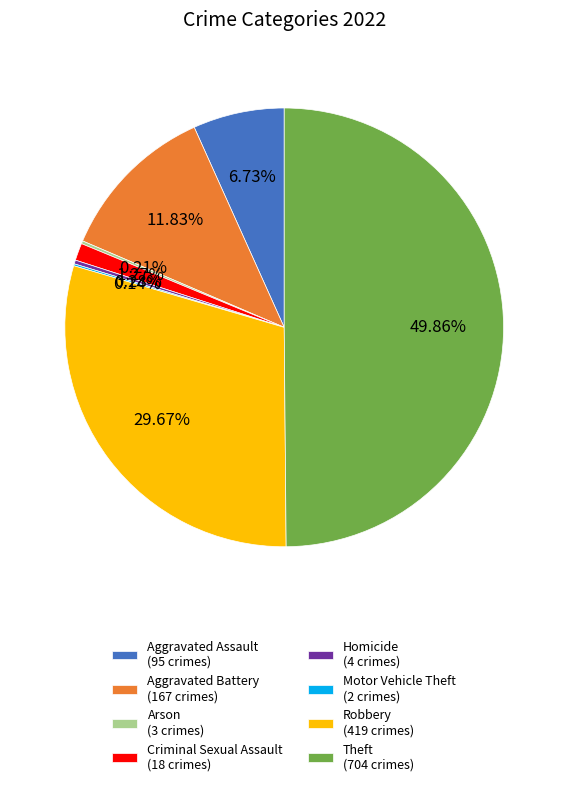

Combined, do Homicide (4 crimes) and Criminal Sexual Assault (18 crimes) account for over 50%?

No